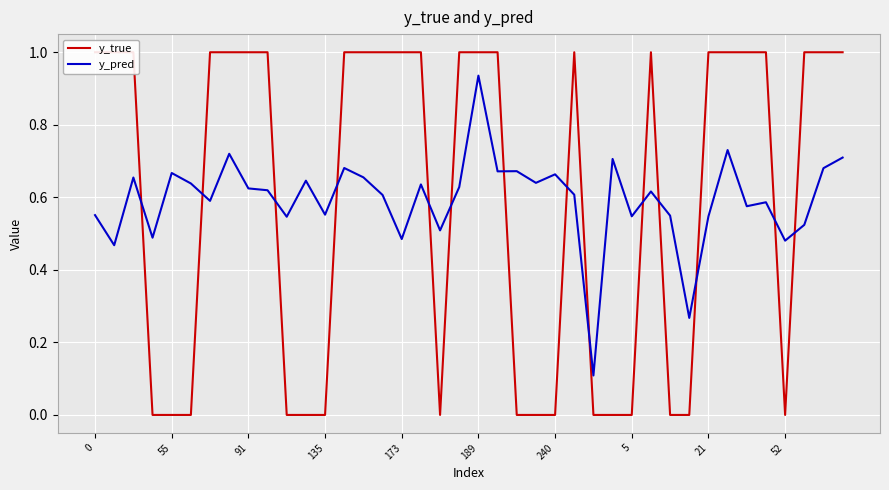

What is the label of the 11th point from the right?

29